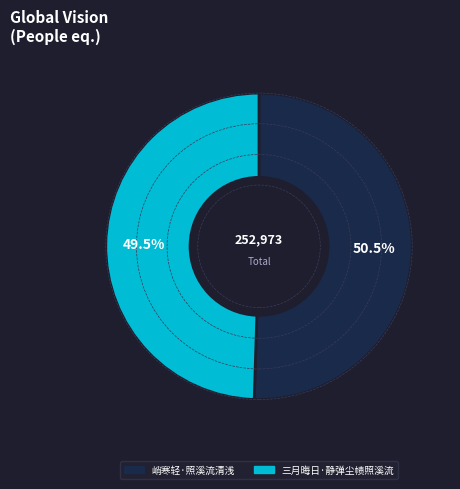

Approximately how many times larger is the value at 三月晦日·静弹尘帻照溪流 compared to 峭寒轻·照溪流清浅?

1.0